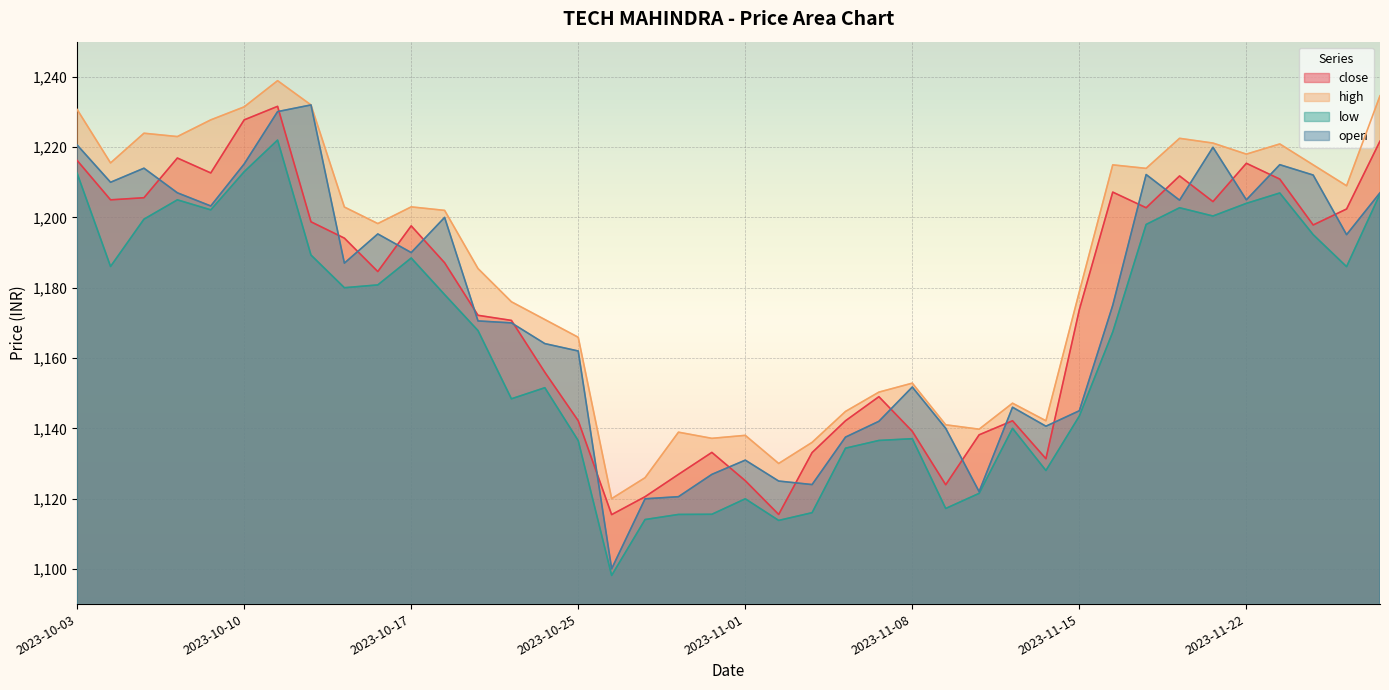

Reading left to right, what are all the values shown in this chart?

close: 1216.2	1205.0	1205.6	1216.9	1212.7	1227.8	1231.6	1198.8	1194.1	1184.6	1197.6	1187.1	1172.2	1170.7	1156.0	1142.2	1115.5	1120.5	1126.9	1133.2	1125.1	1115.5	1133.1	1142.2	1149.0	1139.2	1124.0	1138.2	1142.2	1131.3	1173.8	1207.2	1202.8	1211.8	1204.5	1215.4	1210.9	1197.8	1202.4	1221.7
high: 1230.7	1215.5	1224.0	1223.0	1227.8	1231.5	1238.9	1232.0	1203.0	1198.2	1203.0	1202.0	1185.5	1176.0	1171.0	1165.9	1120.0	1126.0	1138.9	1137.2	1138.0	1130.0	1136.0	1144.8	1150.3	1152.8	1141.0	1139.8	1147.2	1142.2	1178.8	1215.0	1214.0	1222.5	1221.2	1218.0	1220.9	1215.0	1209.0	1234.6
low: 1212.5	1186.0	1199.5	1205.0	1202.2	1213.0	1222.0	1189.3	1180.0	1180.8	1188.5	1178.0	1167.8	1148.4	1151.5	1136.5	1098.2	1114.0	1115.5	1115.5	1120.0	1113.8	1116.0	1134.3	1136.5	1137.0	1117.2	1121.5	1140.0	1128.0	1143.5	1167.4	1198.0	1202.8	1200.4	1204.0	1207.0	1195.1	1186.0	1206.7
open: 1220.6	1210.0	1214.0	1207.0	1203.2	1215.2	1230.1	1232.0	1187.0	1195.3	1190.0	1200.0	1170.5	1170.0	1164.1	1162.0	1100.0	1120.0	1120.5	1126.9	1131.0	1125.0	1124.0	1137.5	1142.0	1151.8	1140.0	1122.0	1146.0	1140.6	1145.0	1175.0	1212.2	1204.9	1220.0	1205.0	1215.0	1212.0	1195.1	1207.0